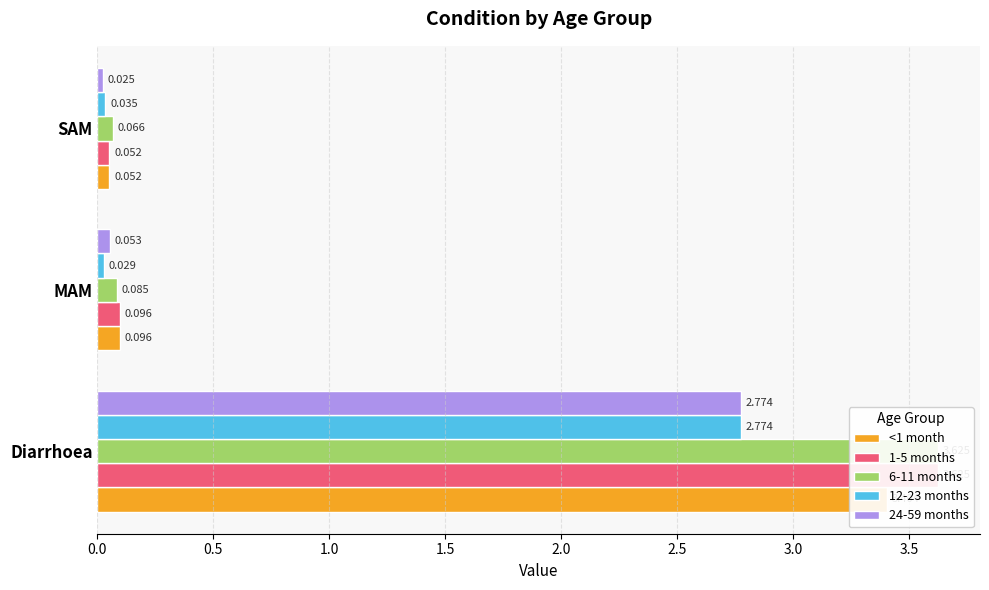

The <1 month series shows 0.1 at 1.0. True or false?

True